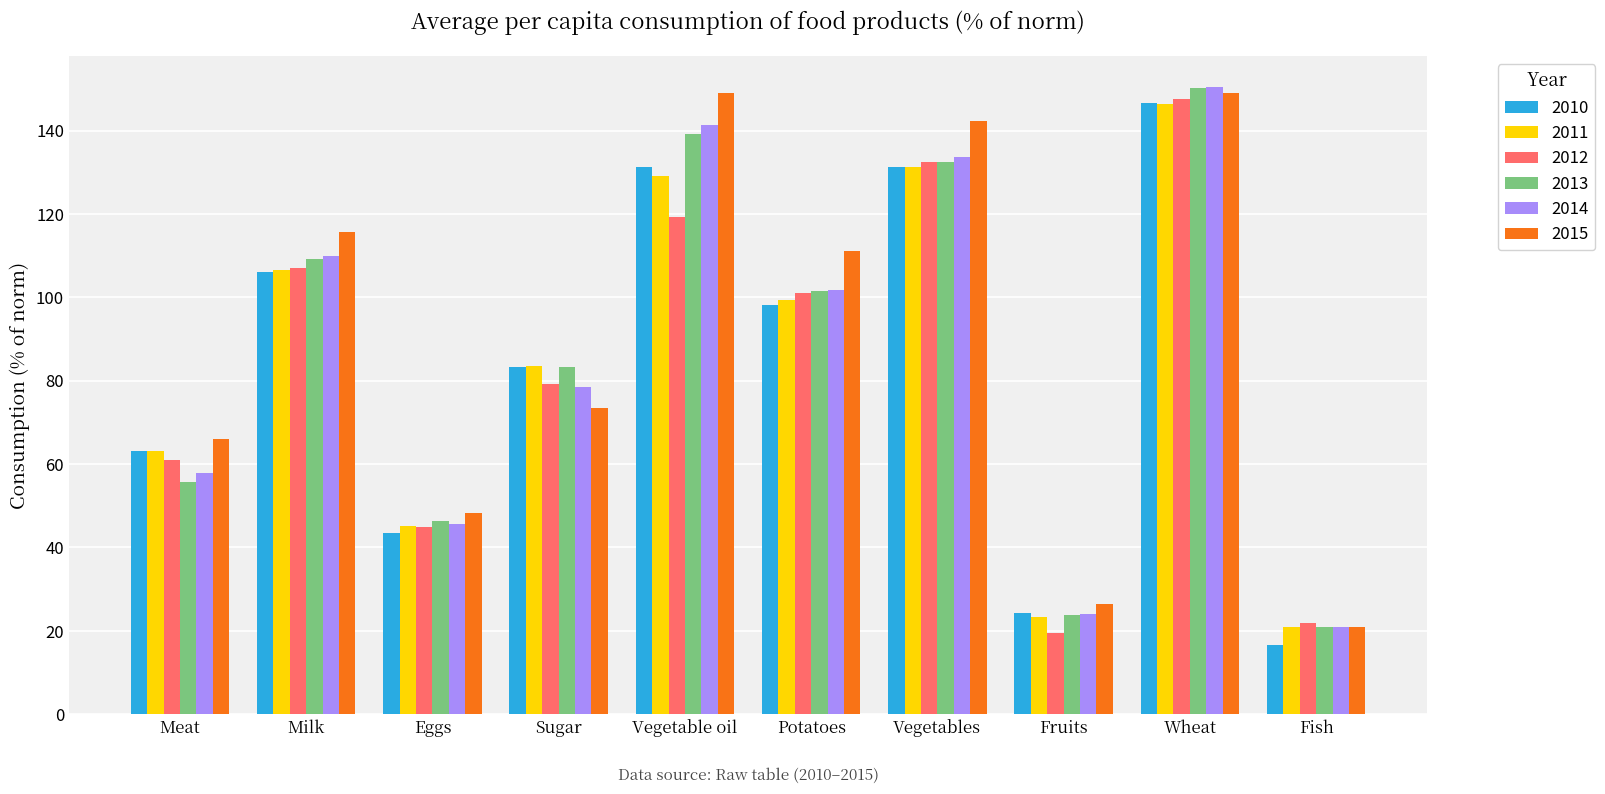

What is the label of the 6th bar from the right?

Vegetable oil